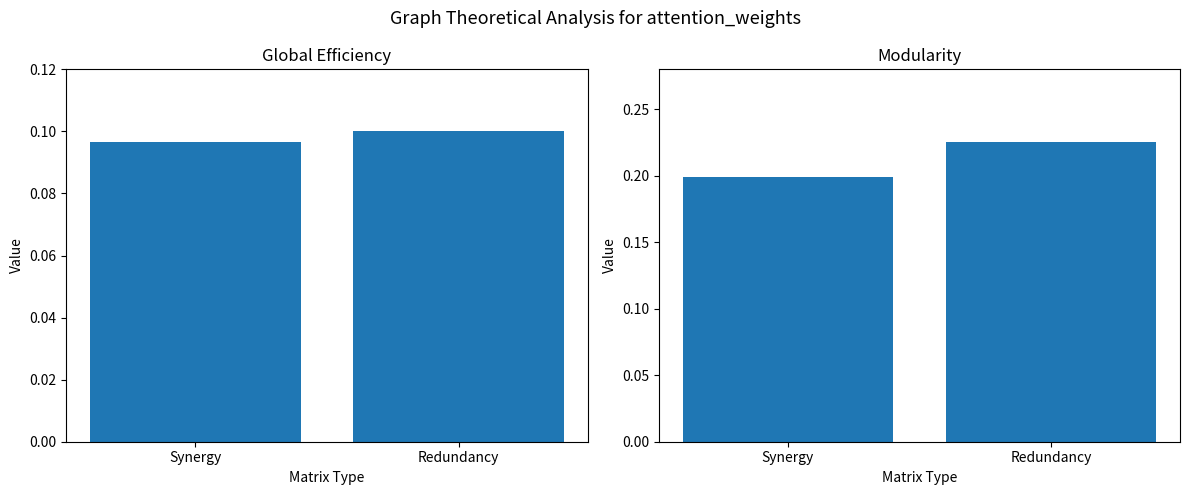

What is the sum of the Global Efficiency values at Redundancy and Synergy?

0.2